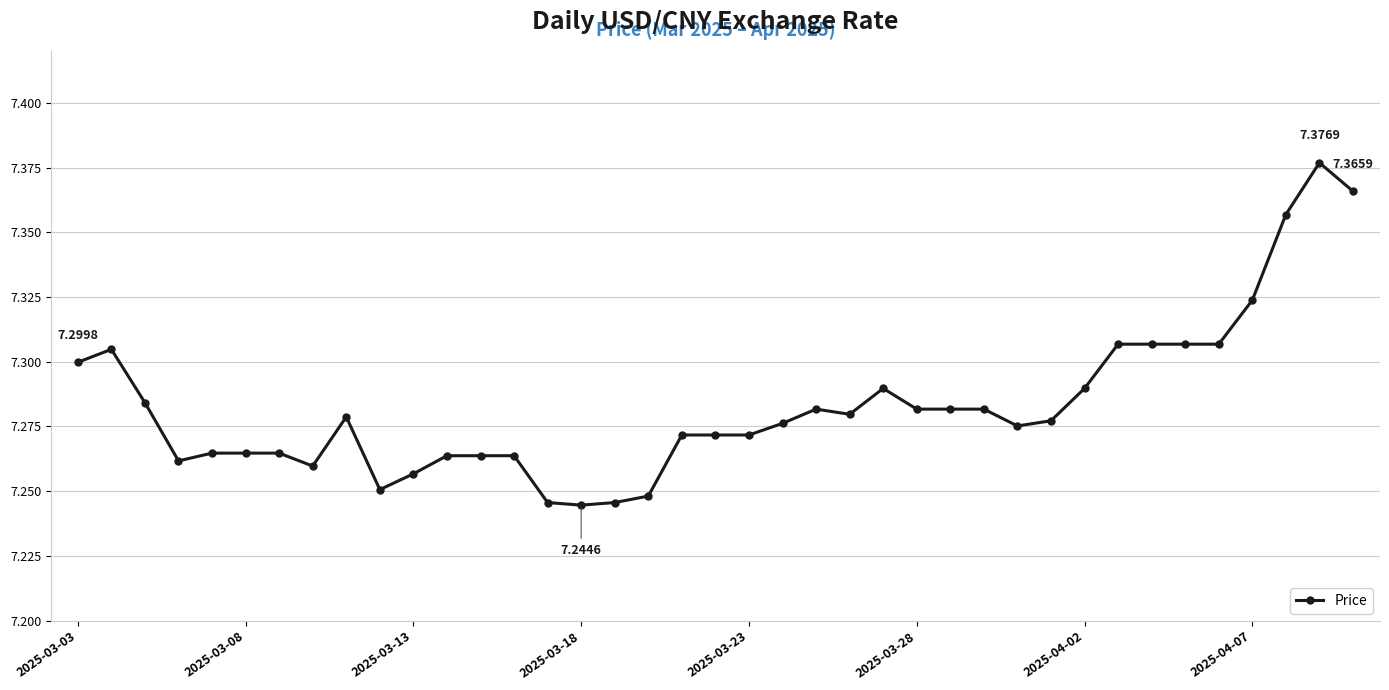

What is the sum of all values?

284.0